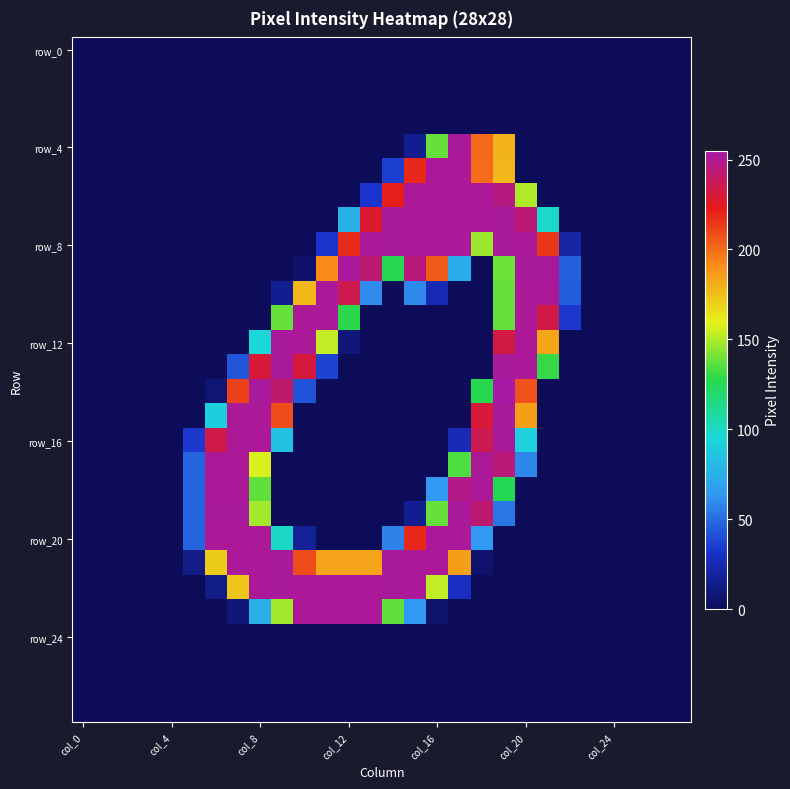

At how many categories does at least one series exceed 218?

16